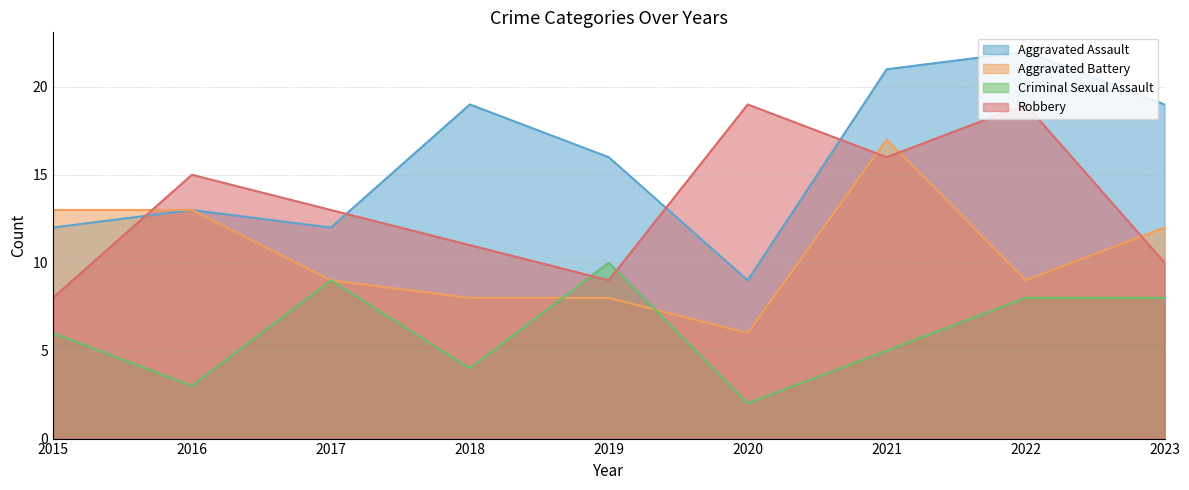

At how many categories does at least one series exceed 10?

9